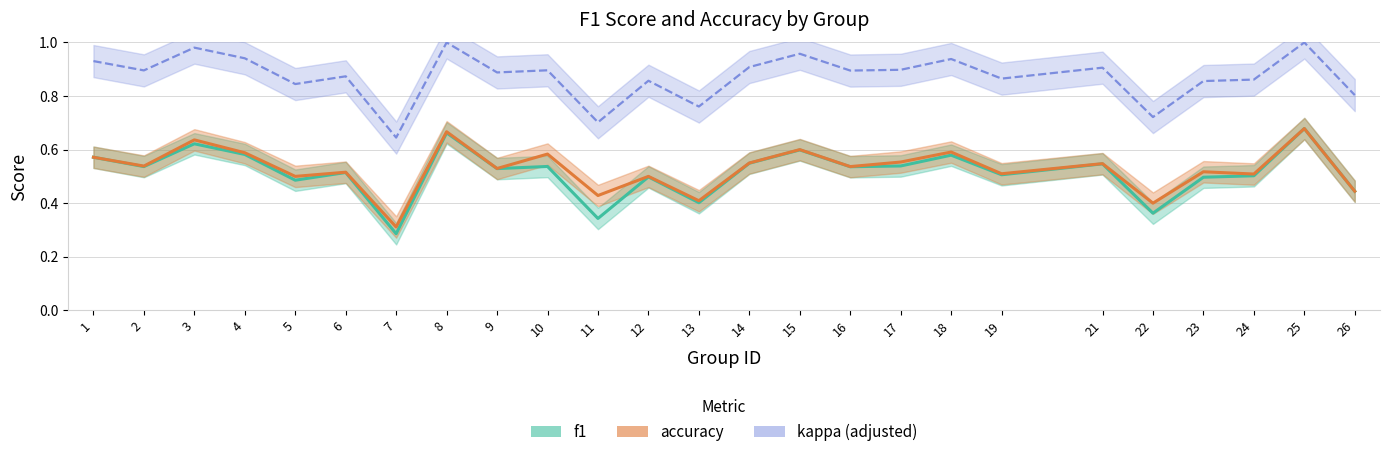

Which has a higher value, 17 or 7?

17